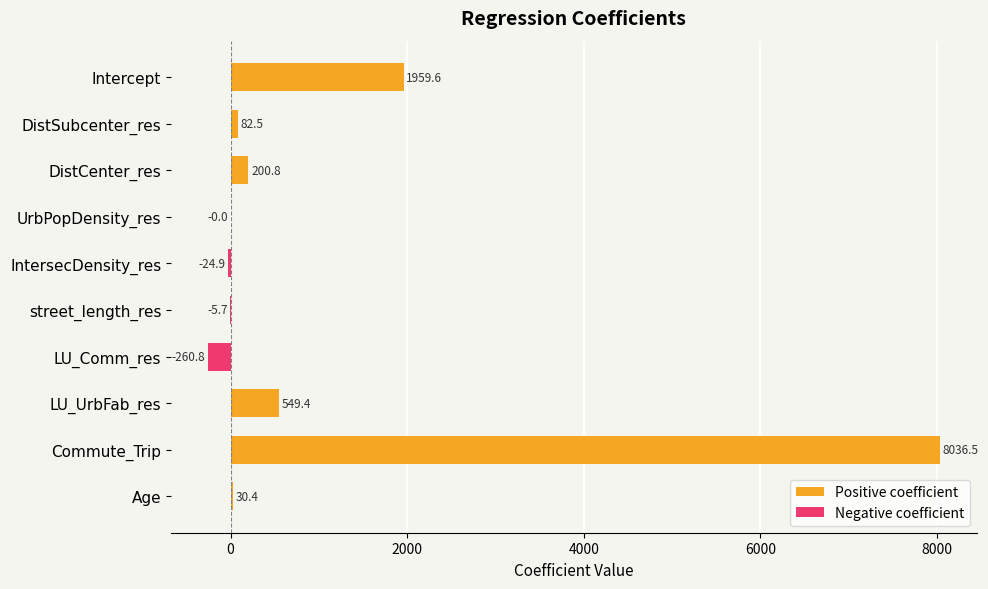

How many values in the Positive coefficient series exceed 82?

5